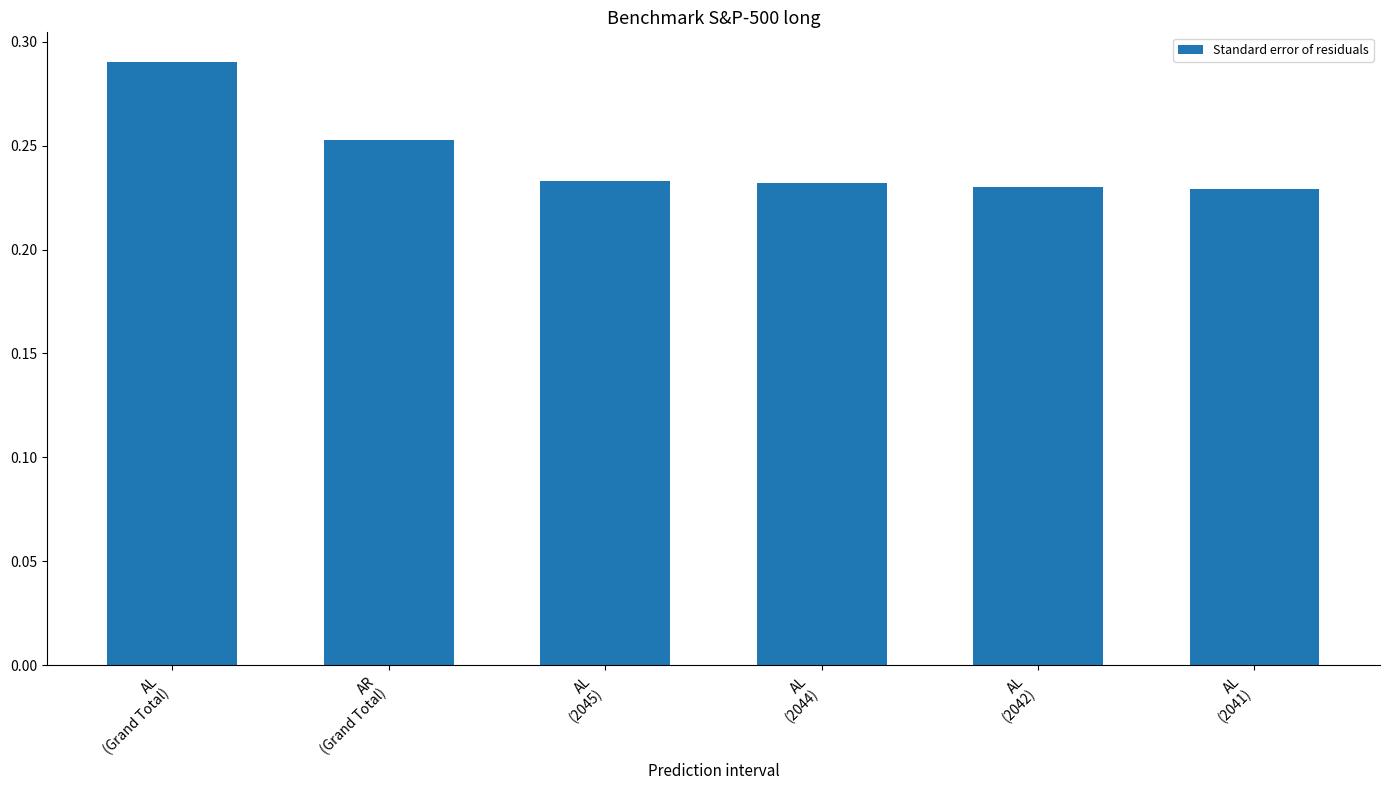

Count the values in the range 0 to 1.

6